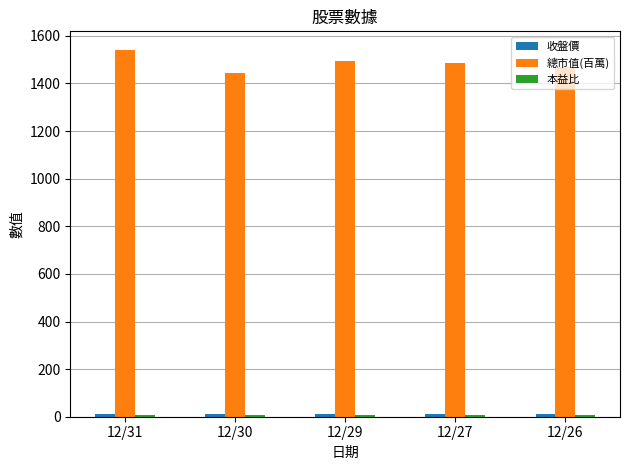

What is the minimum value shown in the chart?

5.6